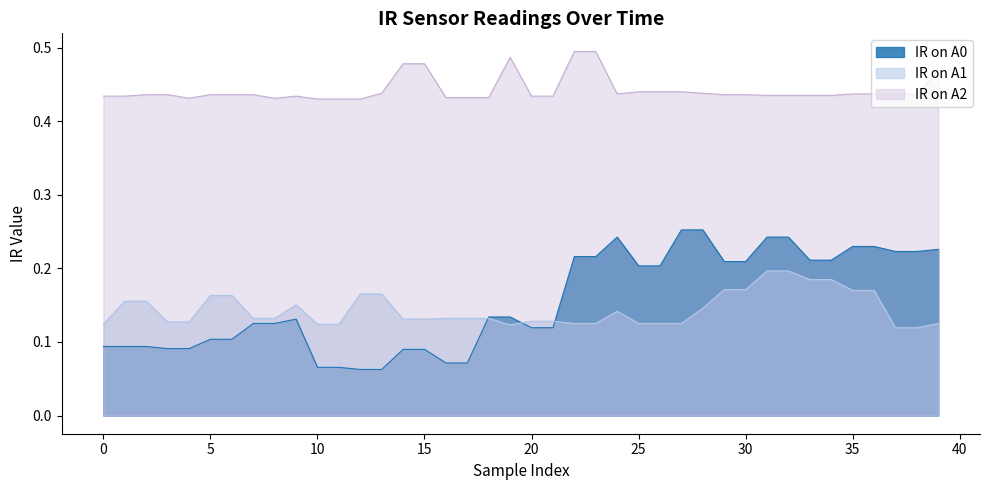

Rank the series by their maximum value, from highest to lowest.

IR on A2, IR on A0, IR on A1